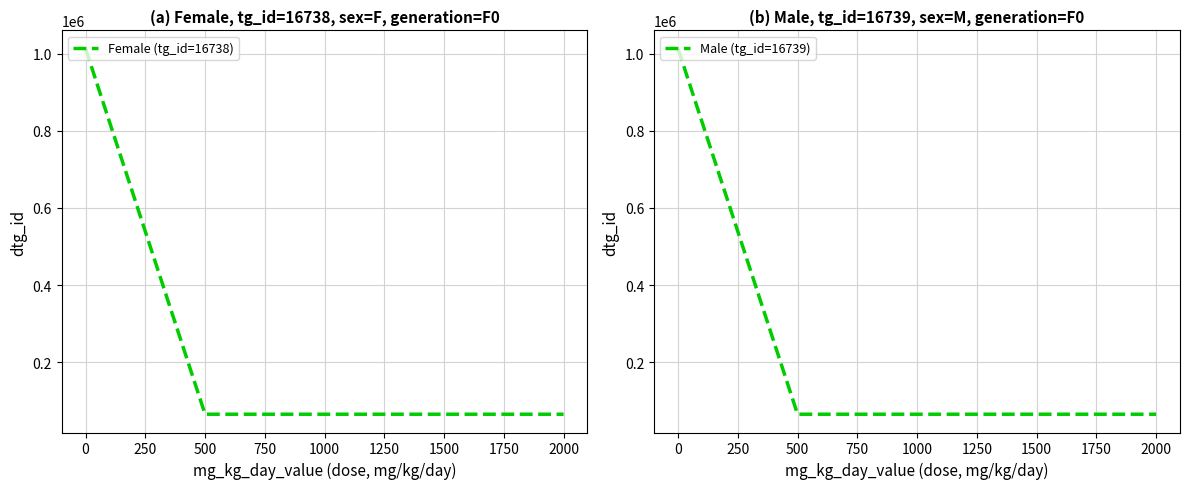

True or false: Male (tg_id=16739) and Female (tg_id=16738) intersect in this chart.

False